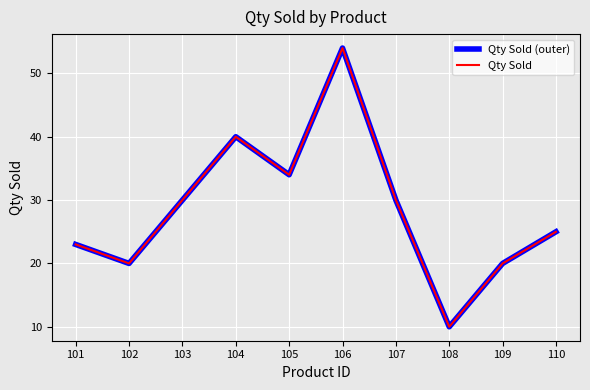

What is the total value across all series at 108?

20